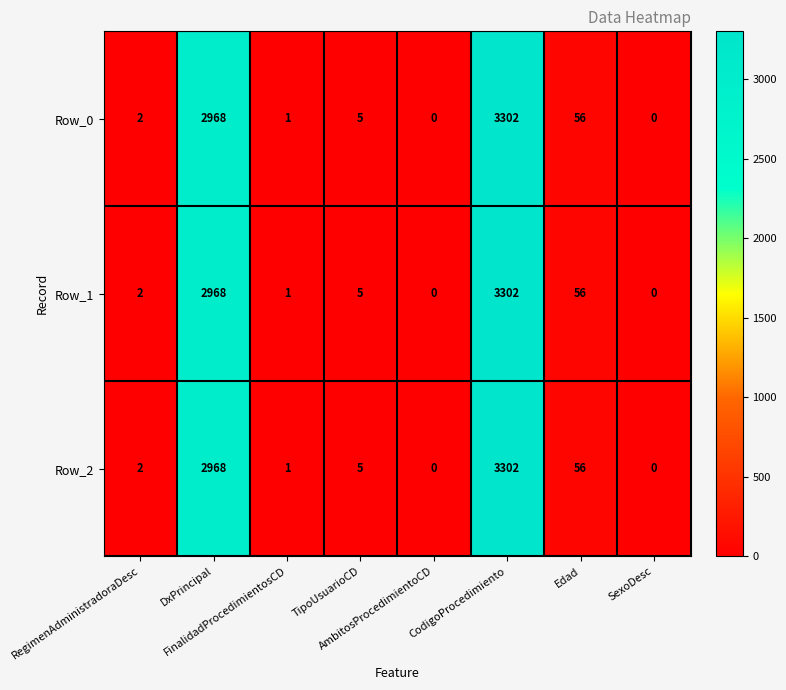

What is the difference between the maximum and minimum values in the Row_2 series?

3302